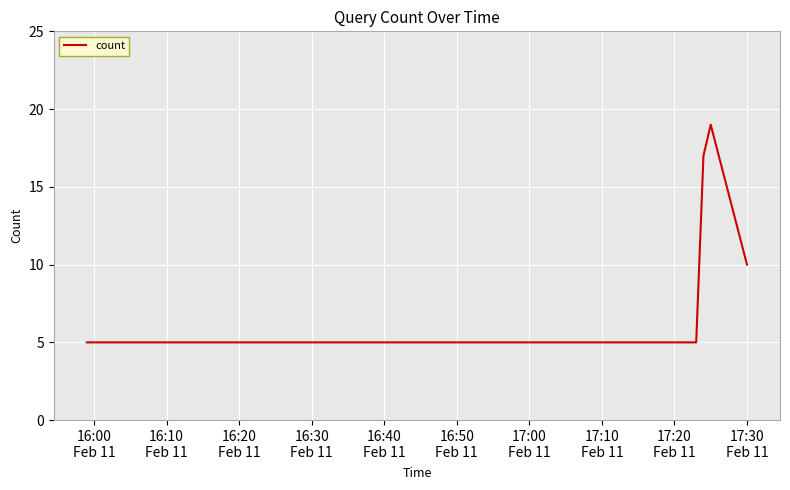

What is the difference between the second highest and second lowest values?

12